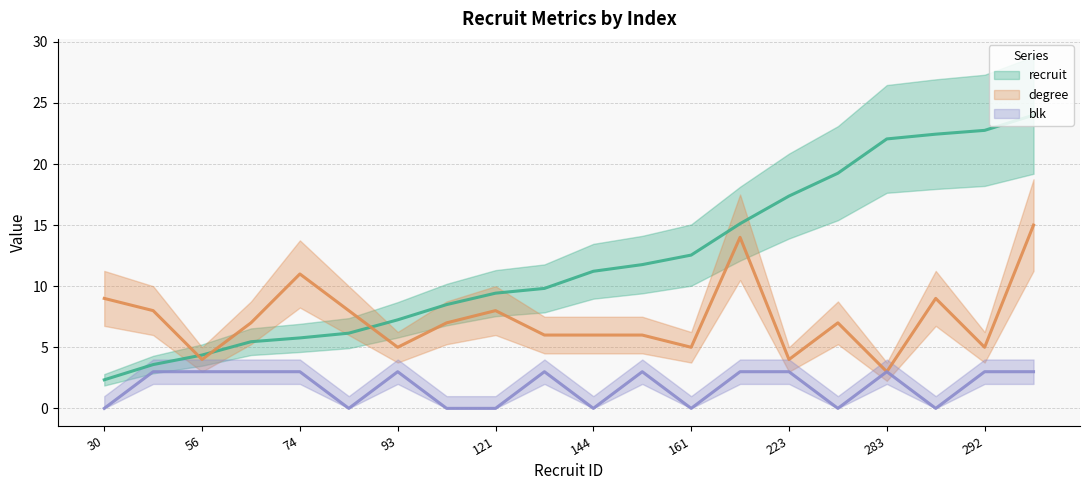

Reading right to left, list all the values displayed in this chart.

recruit: 308=24.0	292=22.8	288=22.4	283=22.1	247=19.2	223=17.4	194=15.1	161=12.5	151=11.8	144=11.2	126=9.8	121=9.4	109=8.5	93=7.2	79=6.2	74=5.8	70=5.5	56=4.4	46=3.6	30=2.3
degree: 308=15.0	292=5.0	288=9.0	283=3.0	247=7.0	223=4.0	194=14.0	161=5.0	151=6.0	144=6.0	126=6.0	121=8.0	109=7.0	93=5.0	79=8.0	74=11.0	70=7.0	56=4.0	46=8.0	30=9.0
blk: 308=3.0	292=3.0	288=0.0	283=3.0	247=0.0	223=3.0	194=3.0	161=0.0	151=3.0	144=0.0	126=3.0	121=0.0	109=0.0	93=3.0	79=0.0	74=3.0	70=3.0	56=3.0	46=3.0	30=0.0